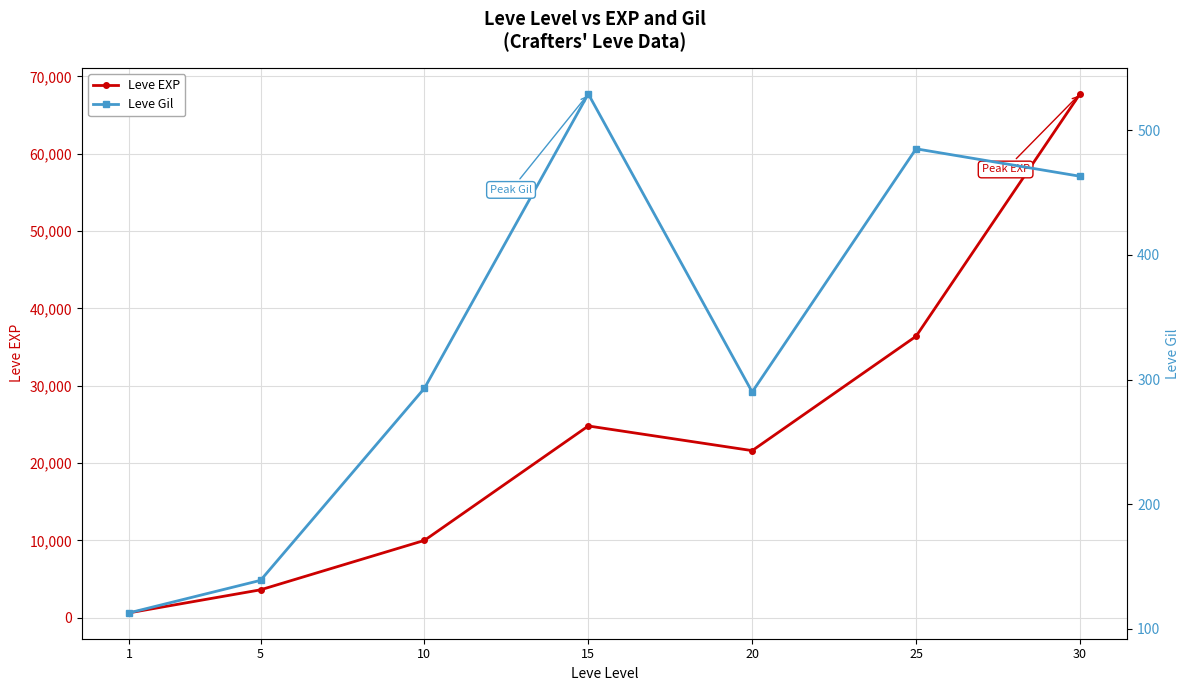

True or false: Leve Gil has a value of 85 at 10.

False